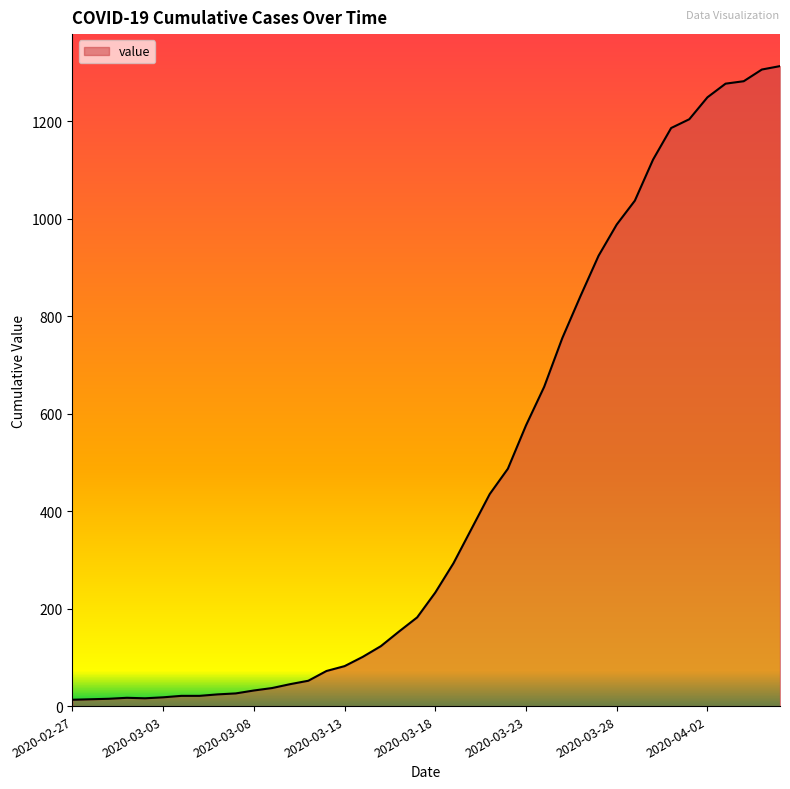

What is the maximum value shown in the chart?

1313